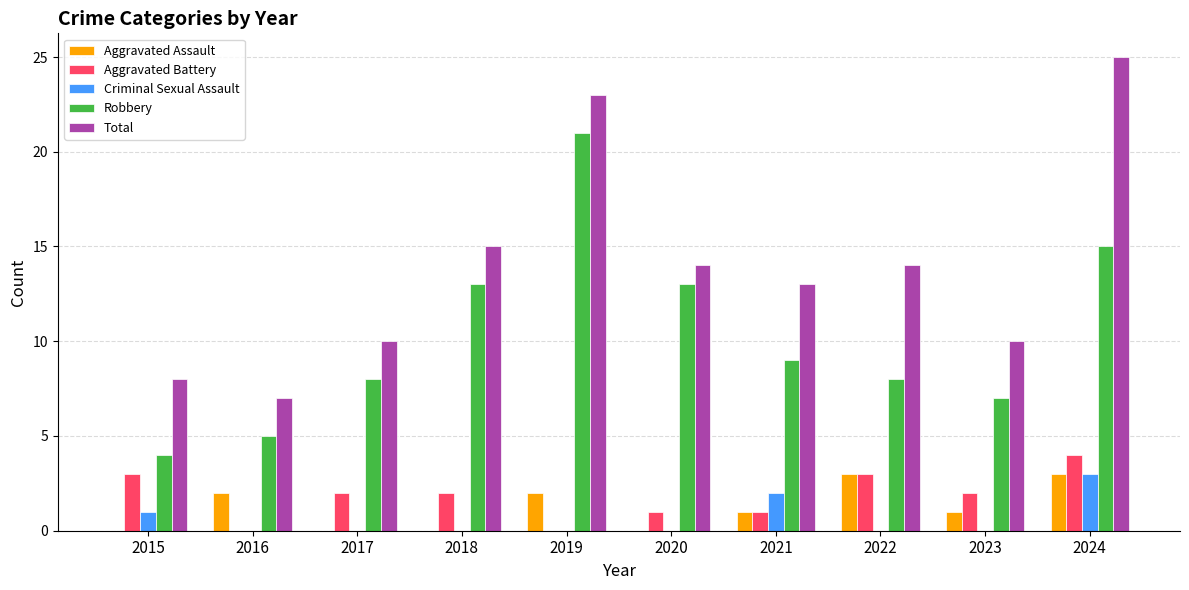

Which series has the largest total across all categories?

Total